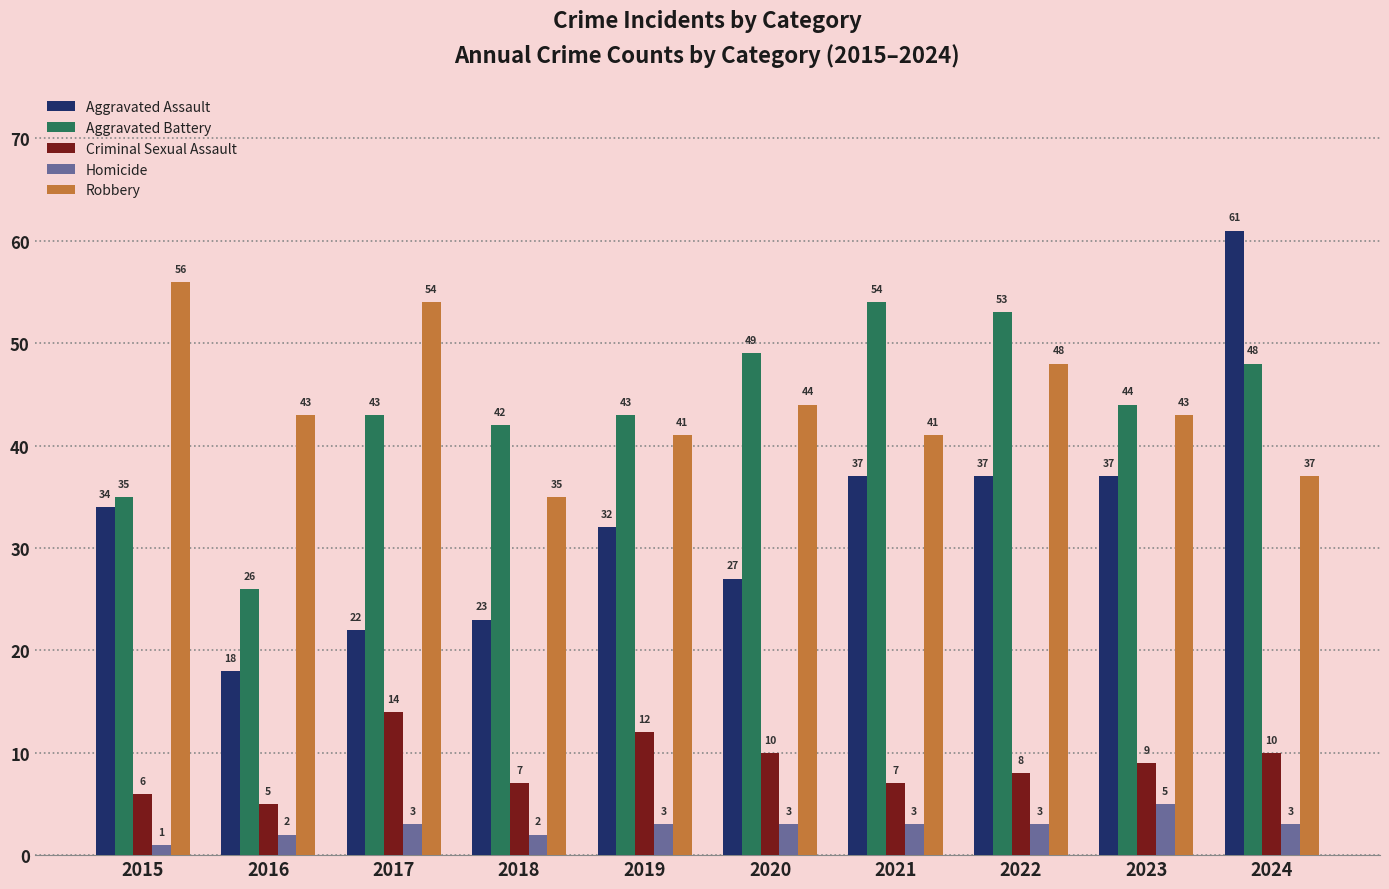

At which label does Robbery first exceed 43?

2015